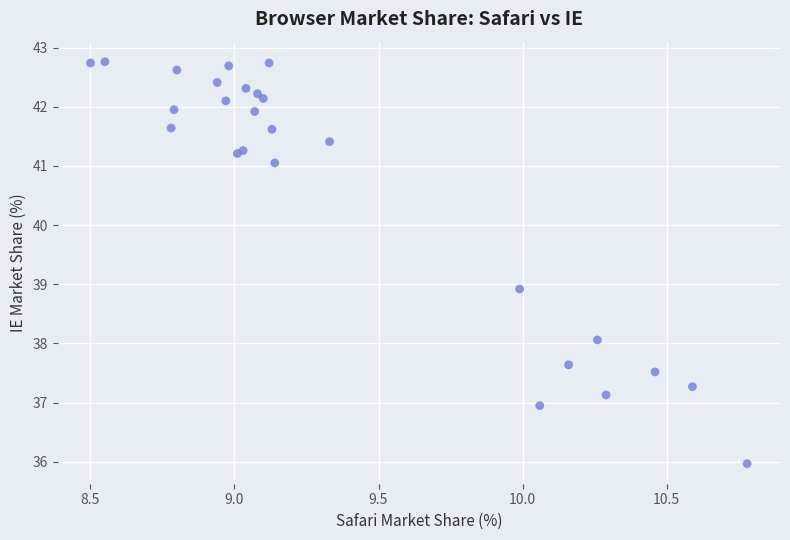

What Y value in the scatter plot is closest to 39?

38.9